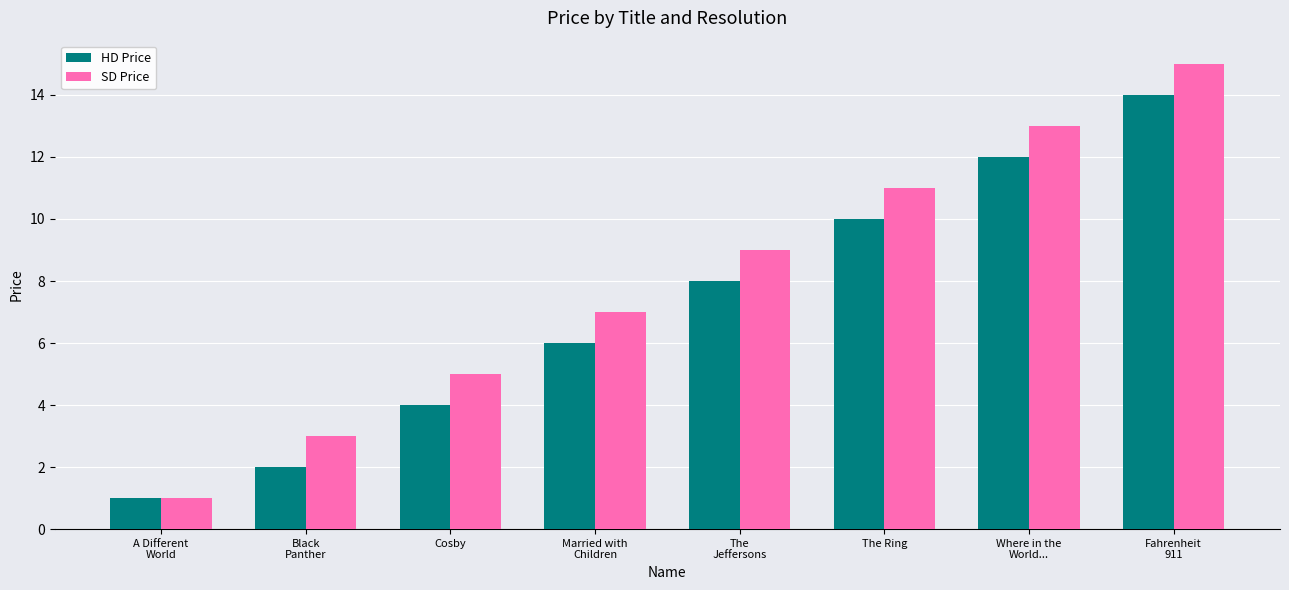

The value of SD Price at Fahrenheit
911 is 15. True or false?

True